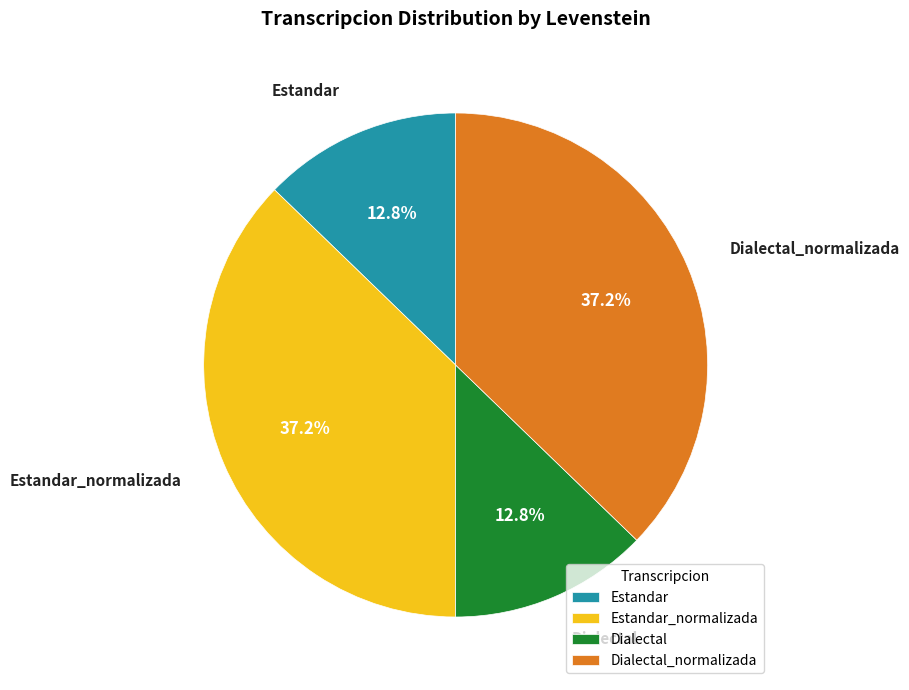

To the nearest percent, what is the average slice percentage?

25%